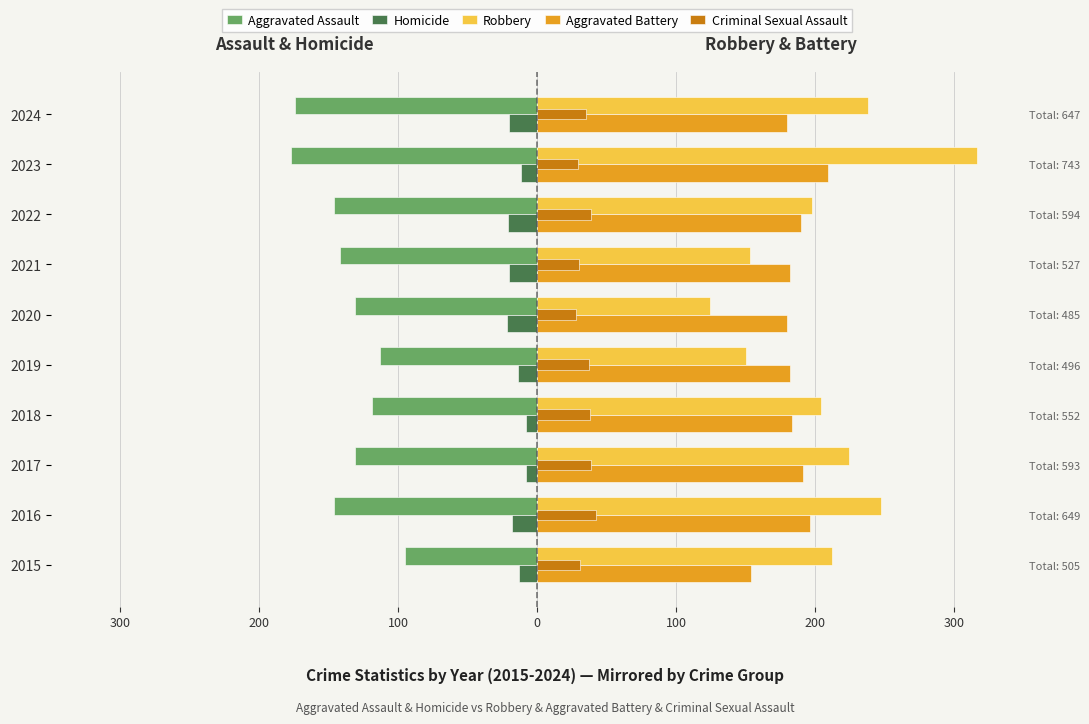

How many data points in Aggravated Assault are above -131?

3